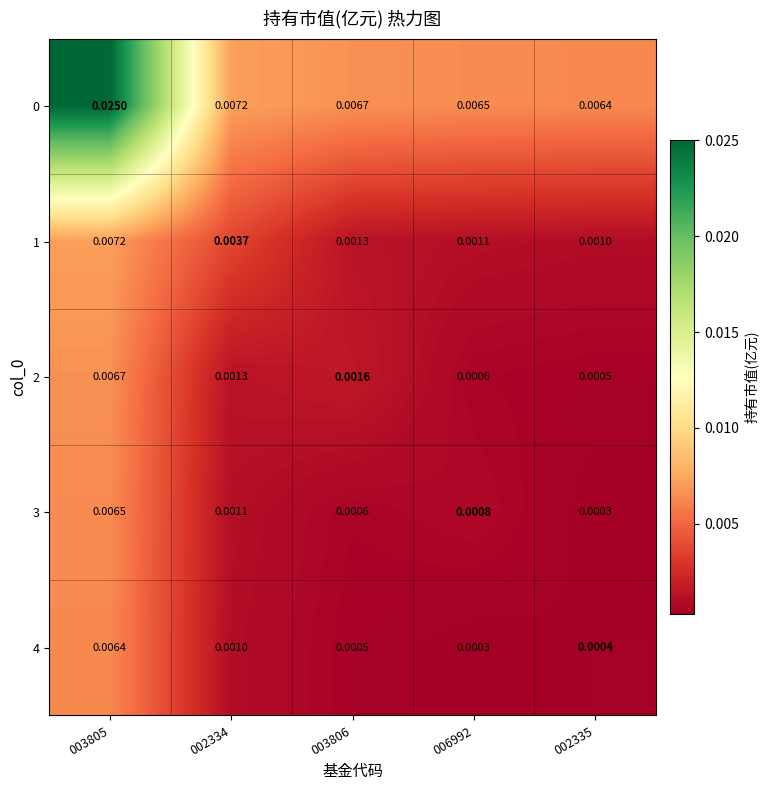

Is the value of 1 at 006992 greater than the value of 2 at 003805?

No